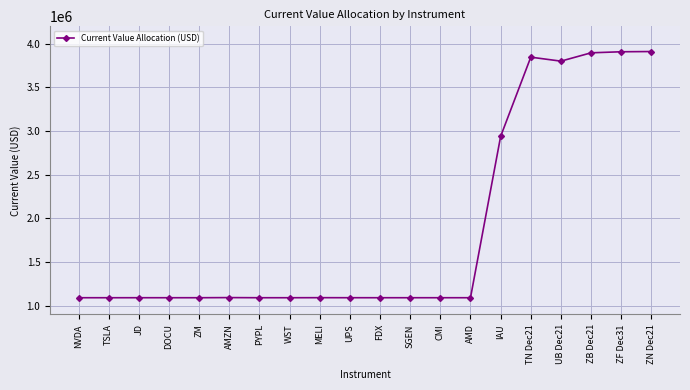

True or false: the data shows 1091790.7 at PYPL.

True